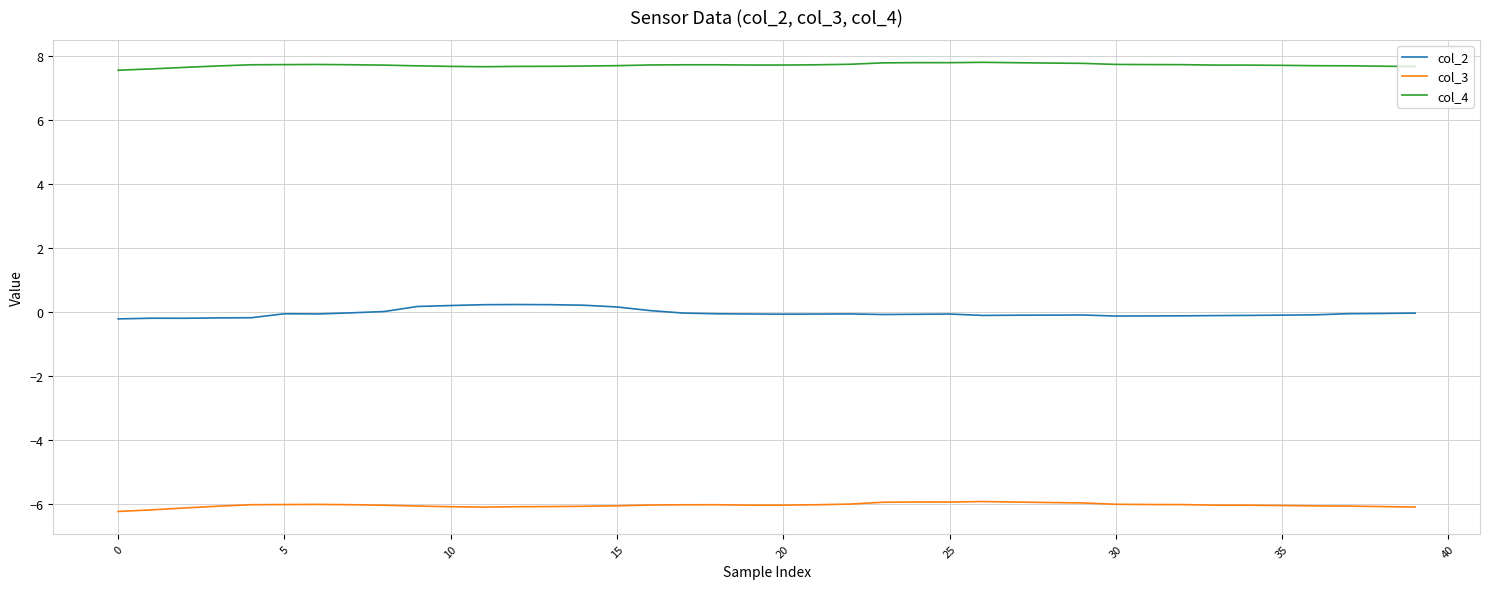

What is the lowest value of the col_4 series?

7.6